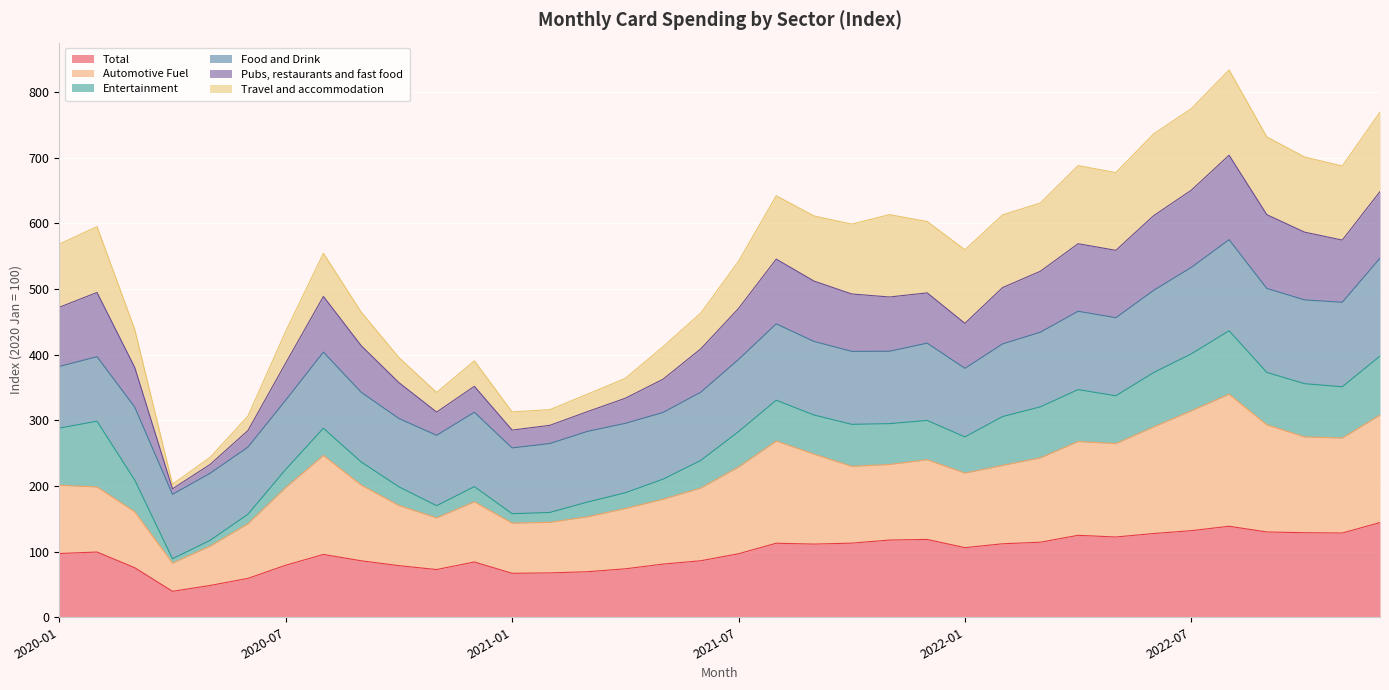

The value of Total at 2022-01 is 106.1. True or false?

True